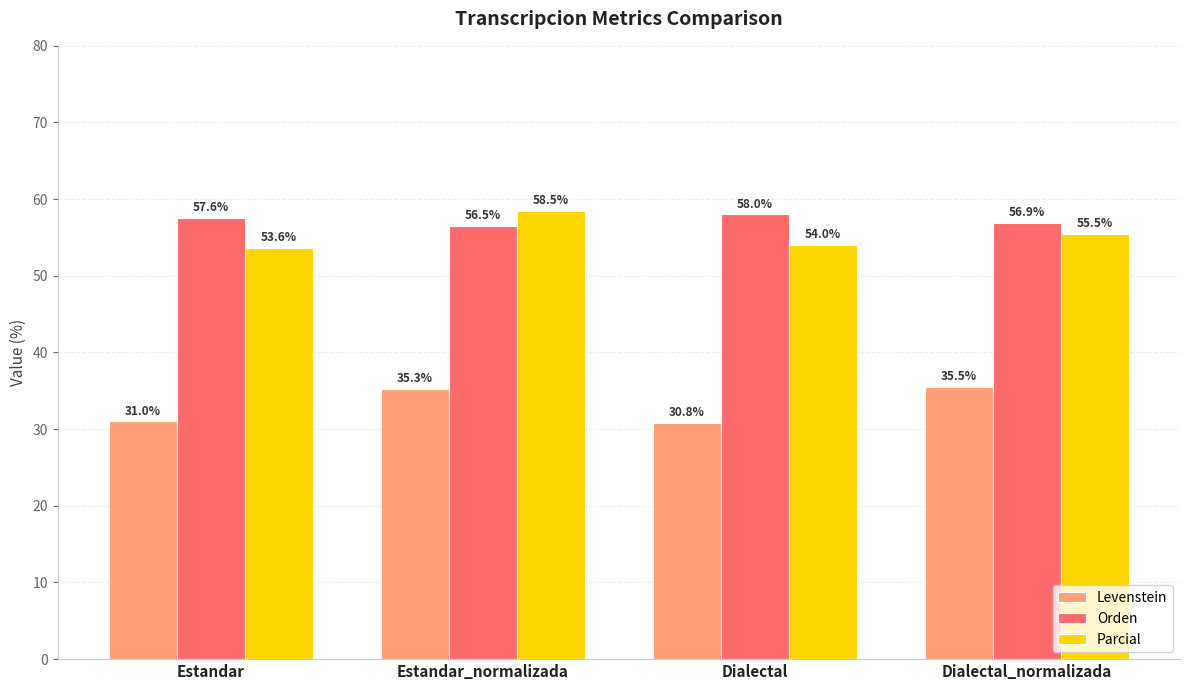

How many bars are there in each group?

3